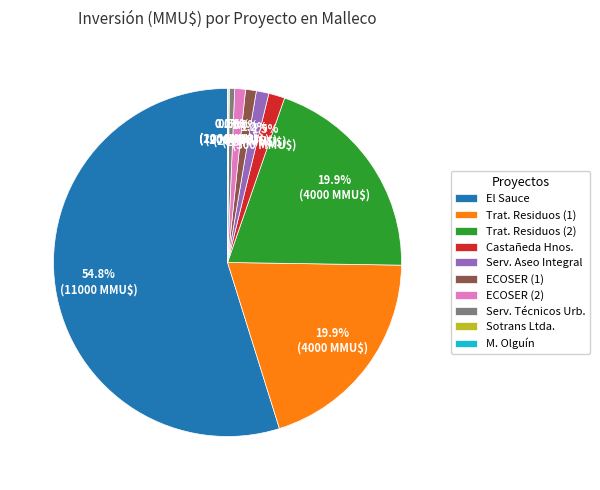

Combined, do ECOSER (1) and Castañeda Hnos. account for over 50%?

No